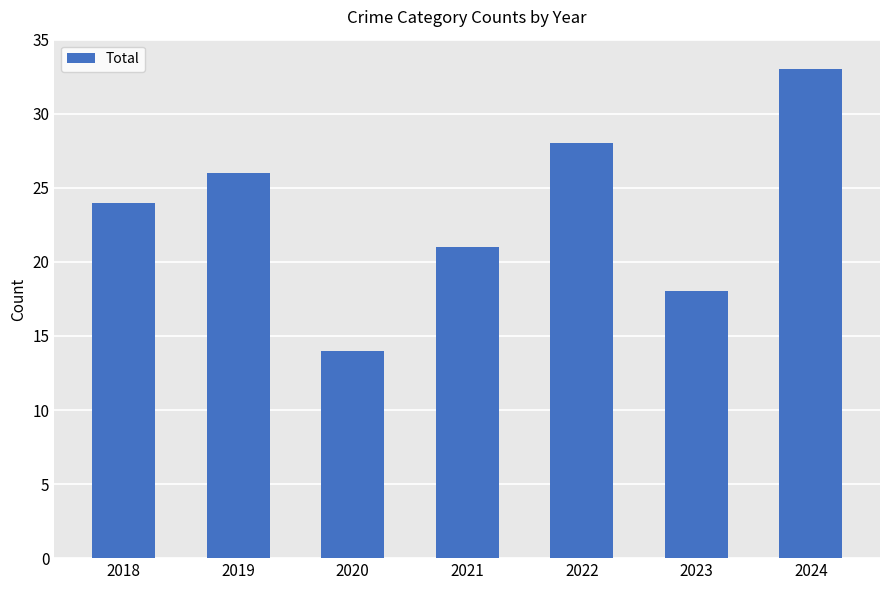

What is the difference between the second highest and minimum values?

14